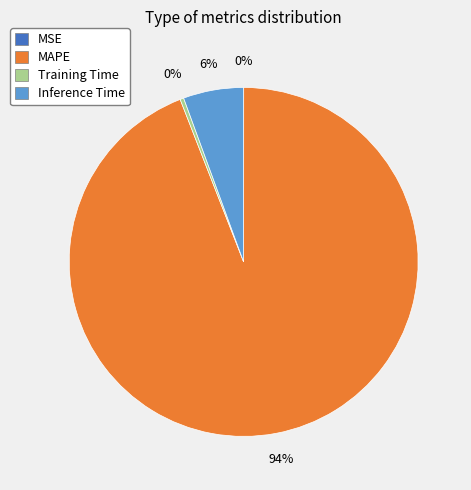

True or false: Inference Time accounts for 16% of the total.

False